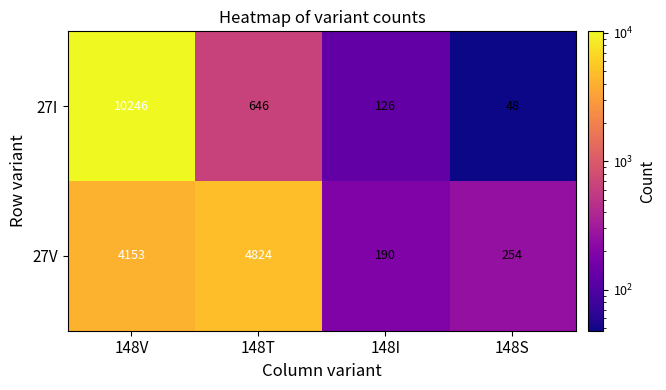

Reading left to right, what are all the values shown in this chart?

27I: 10246	646	126	48
27V: 4153	4824	190	254